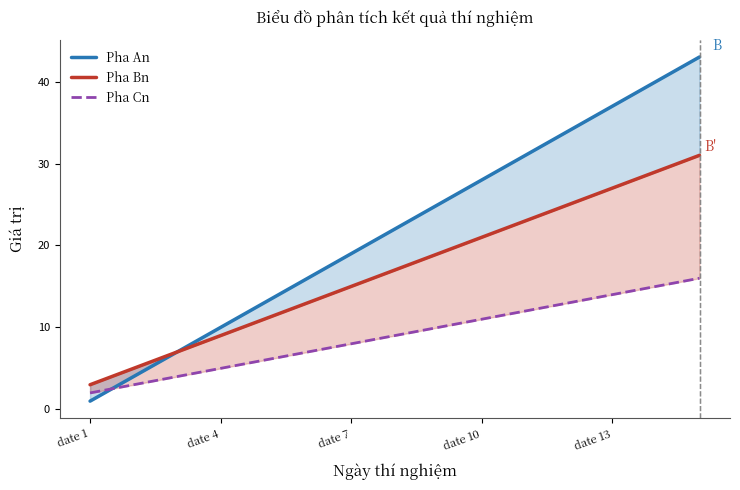

True or false: Pha An has a value of 28 at date 10.

True